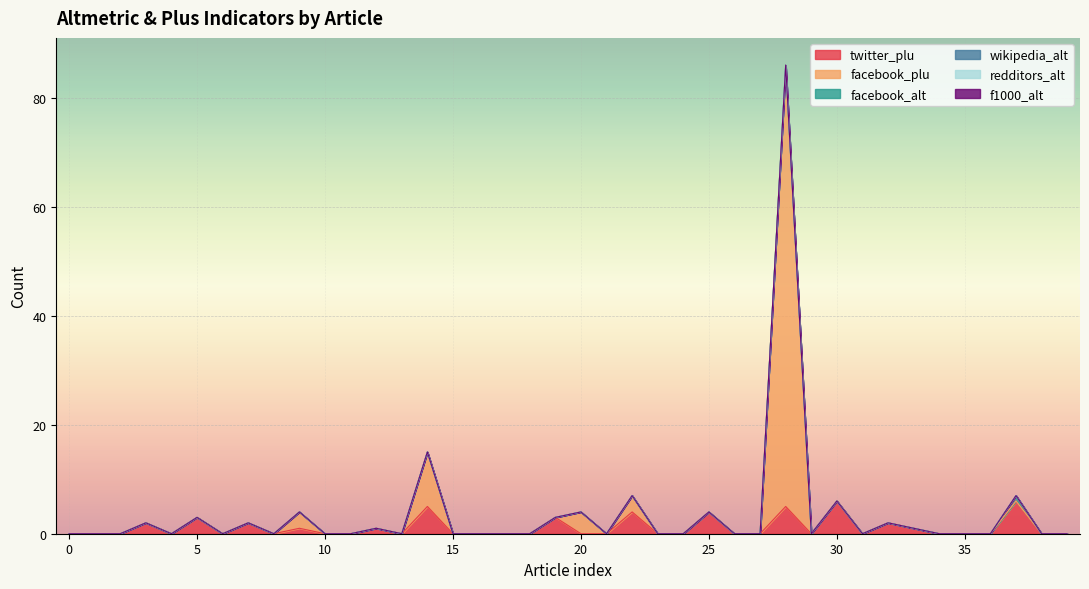

What is the difference between the maximum and second lowest values in the twitter_plu series?

6